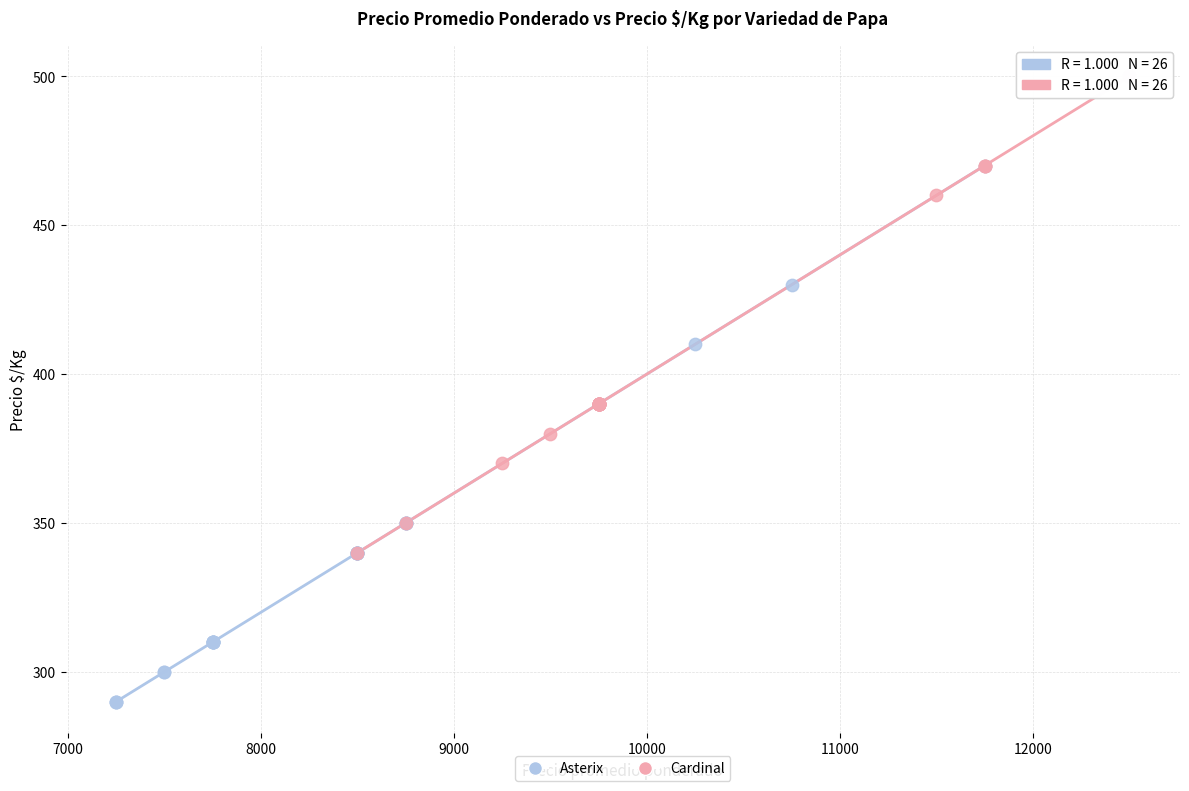

Which series reaches the minimum Y coordinate?

Asterix